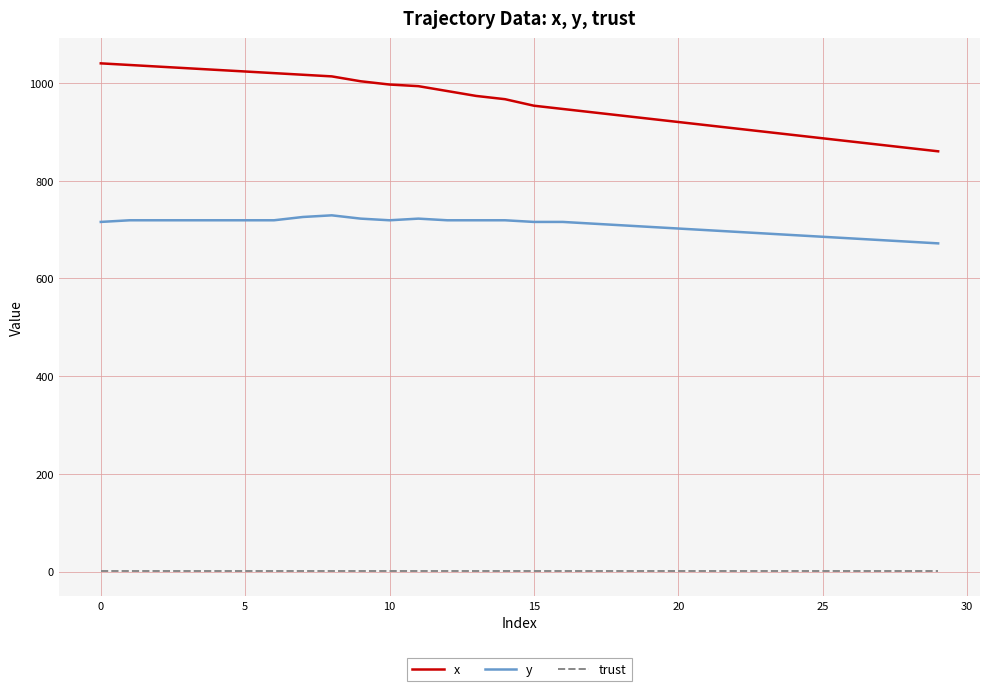

Which series has the largest total across all categories?

x